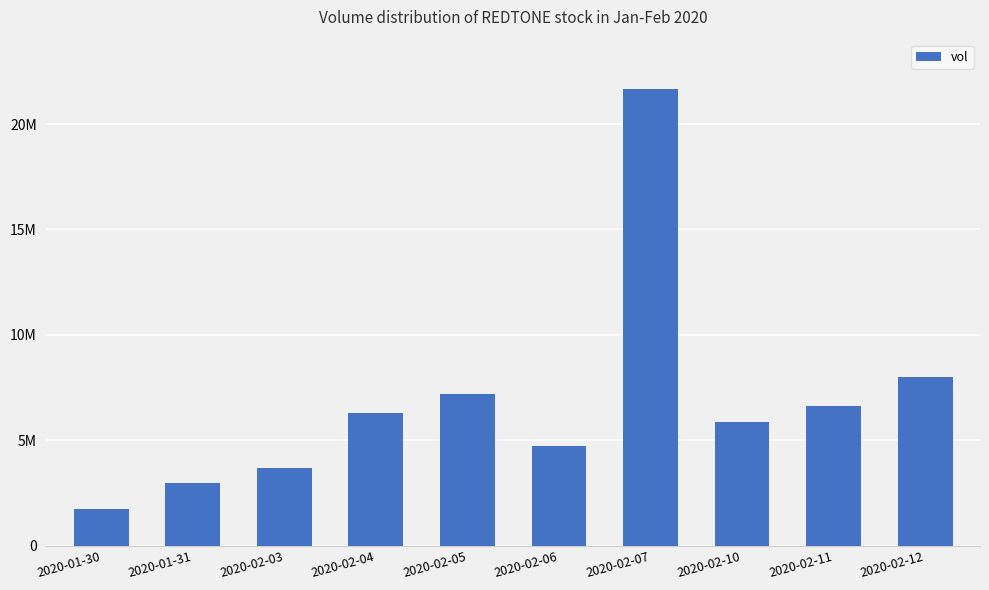

Reading right to left, transcribe all the data shown in this chart.

8007700	6635300	5862400	21656200	4752700	7216600	6291200	3705000	3002300	1757100